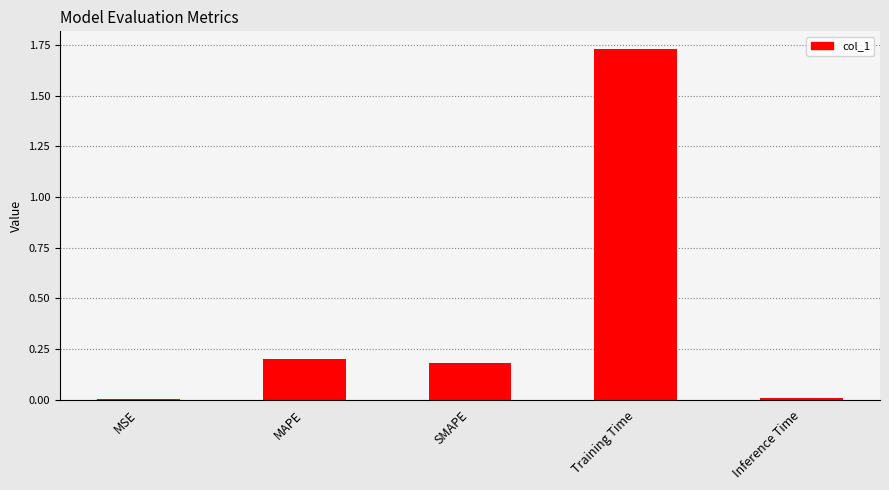

What is the sum of all values?

2.1